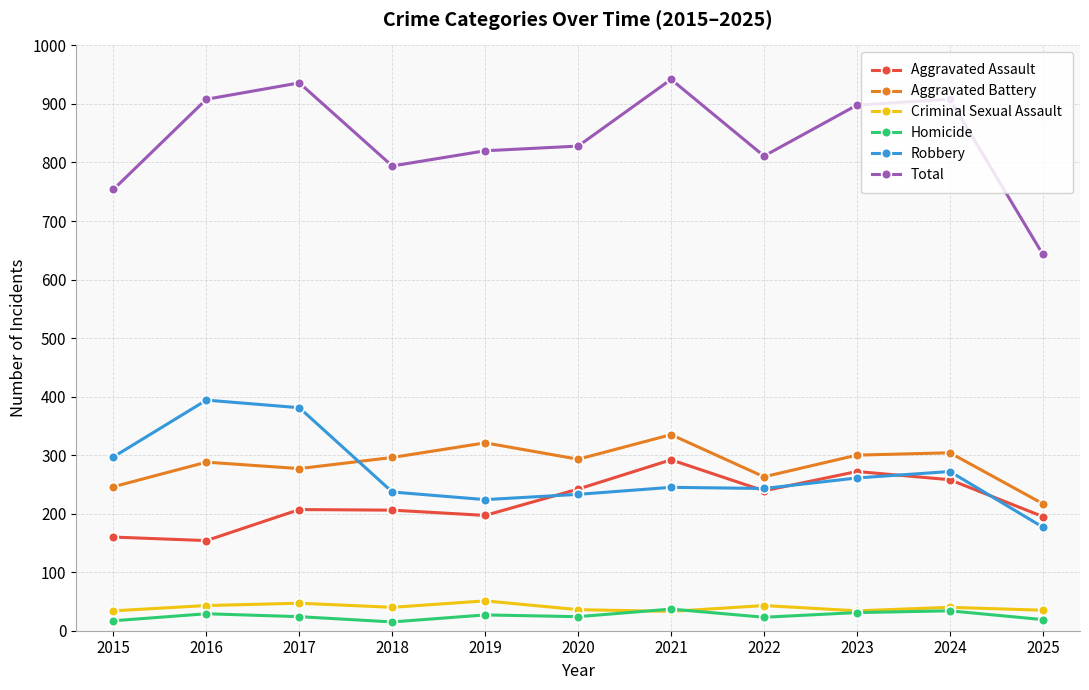

Between which two adjacent categories do Aggravated Assault and Robbery first intersect?

2019 and 2020